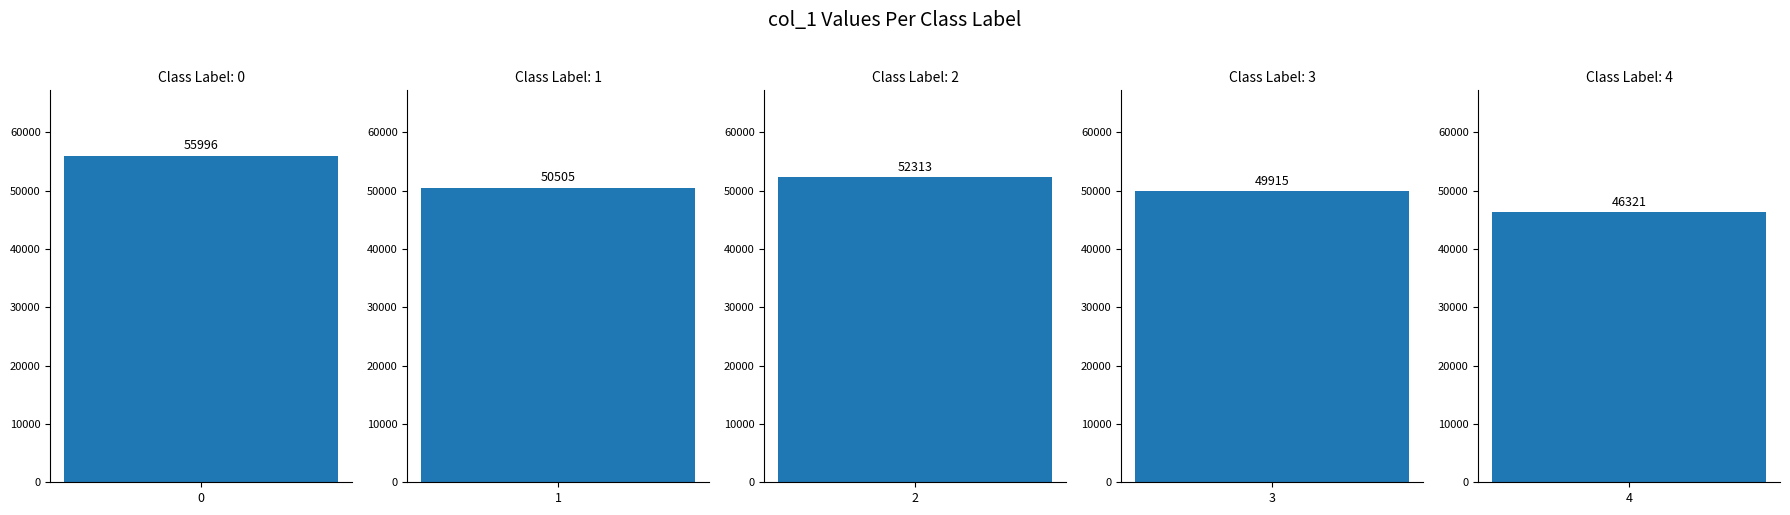

Reading left to right, list all the values displayed in this chart.

55996	50505	52313	49915	46321